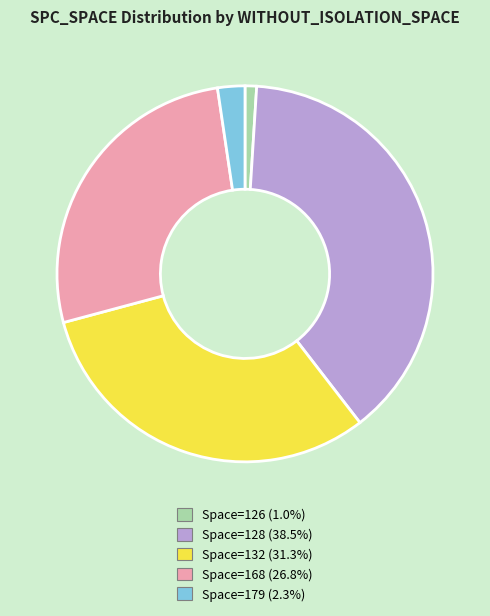

Is there any slice that represents more than half of the pie?

No